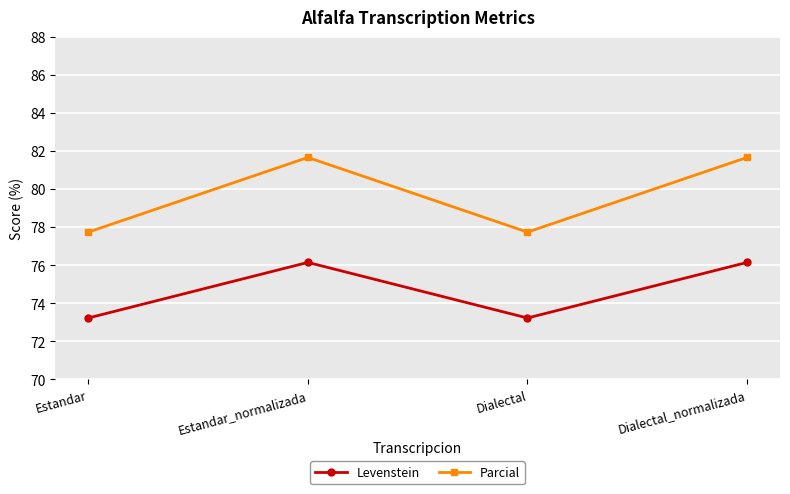

How many data points in Parcial are above 81?

2